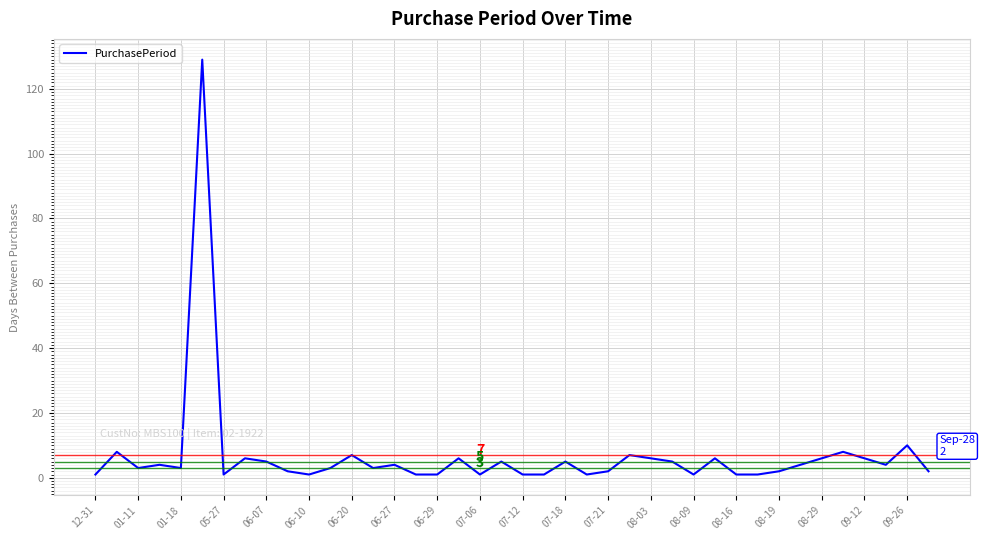

What is the maximum value shown in the chart?

129